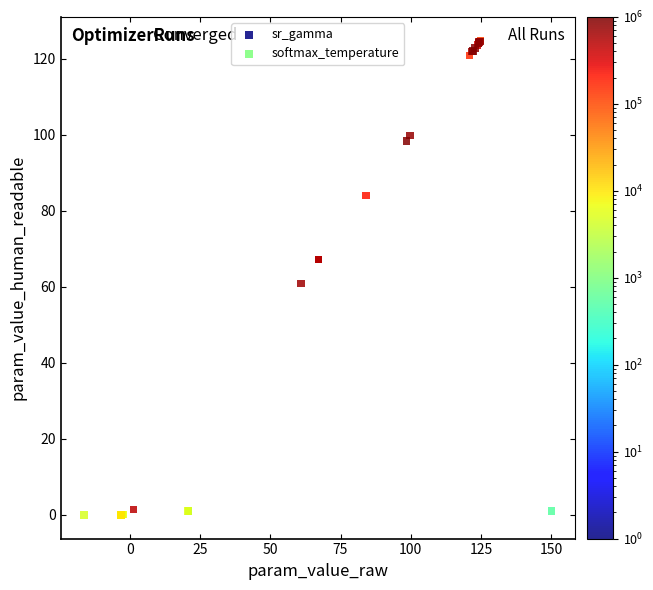

Which series has the widest spread of Y values?

softmax_temperature